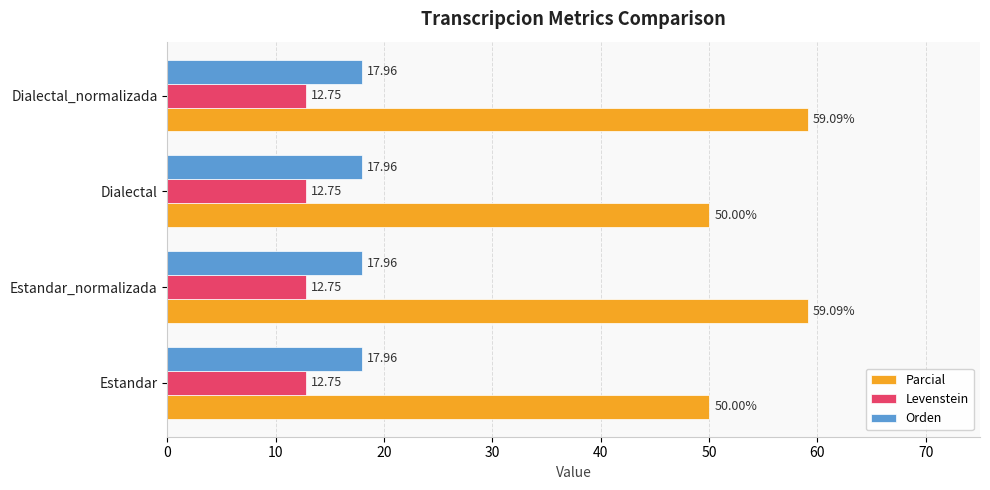

Rank the series by their maximum value, from lowest to highest.

Levenstein, Orden, Parcial